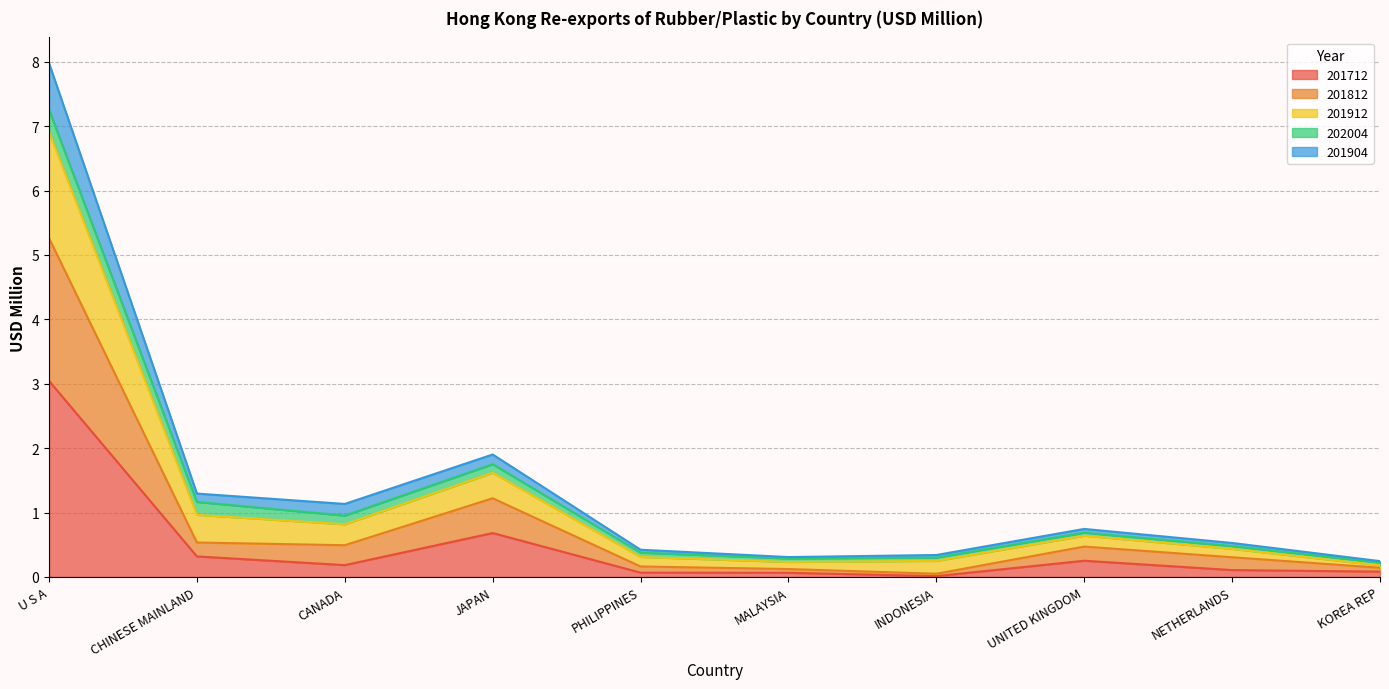

What is the label of the 1st point from the right?

KOREA REP